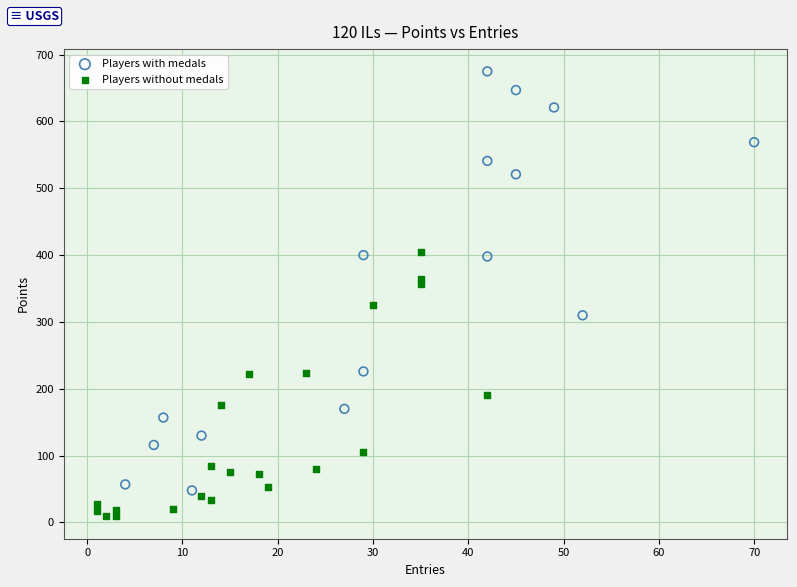

Which series reaches the maximum Y coordinate?

Players with medals